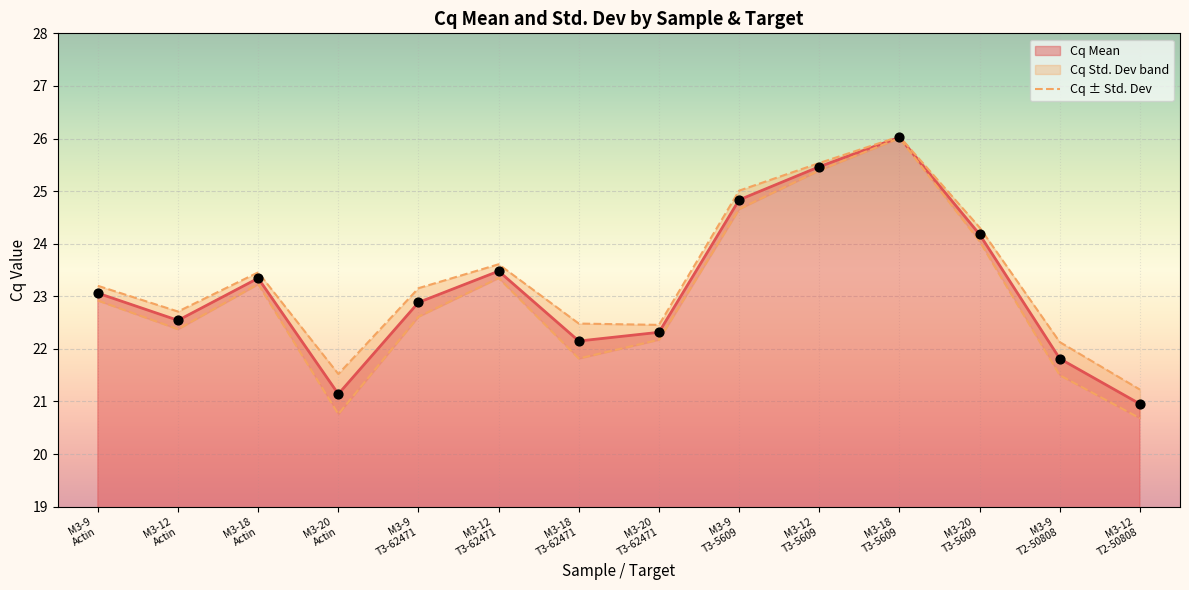

What is the change in value from M3-9
T3-62471 to M3-12
T2-50808?

-1.9